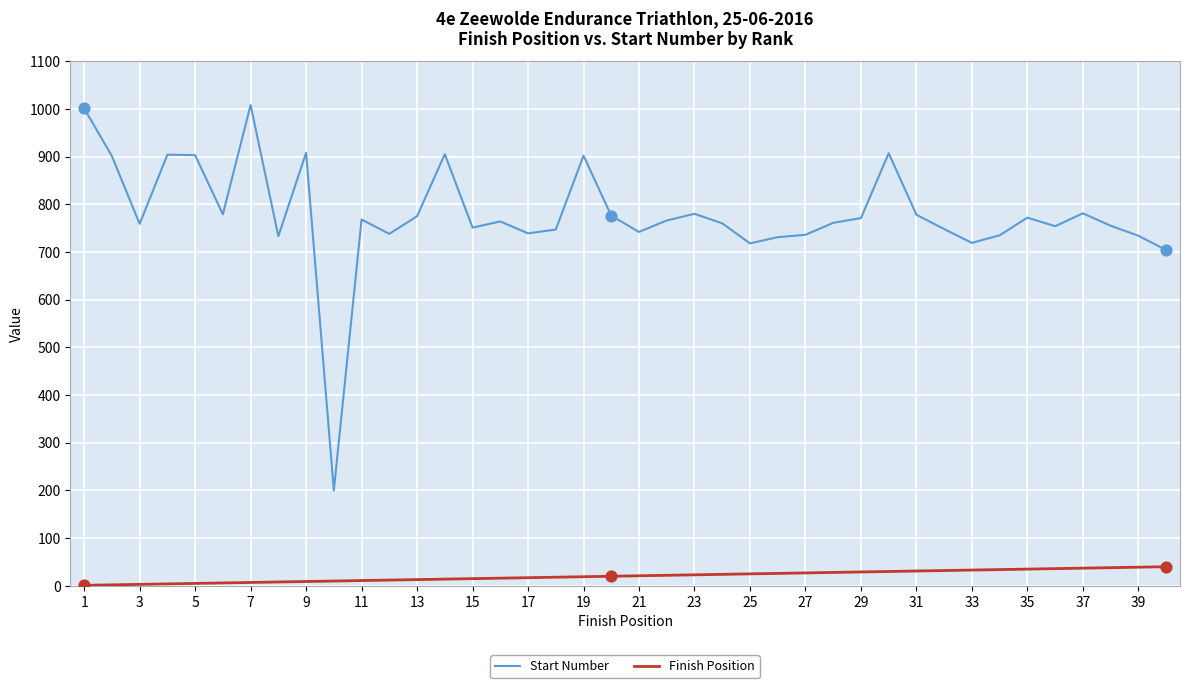

Which series has the largest total across all categories?

Start Number